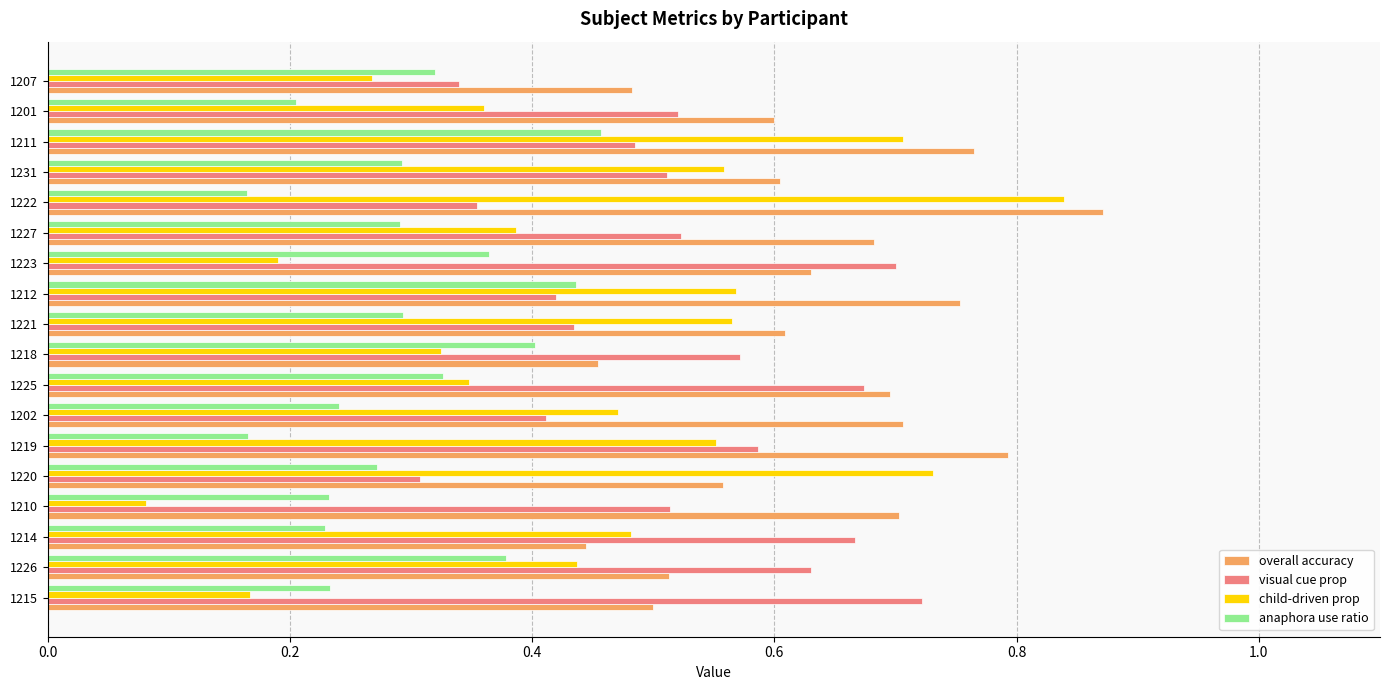

What is the total value across all series at 1221?

1.9